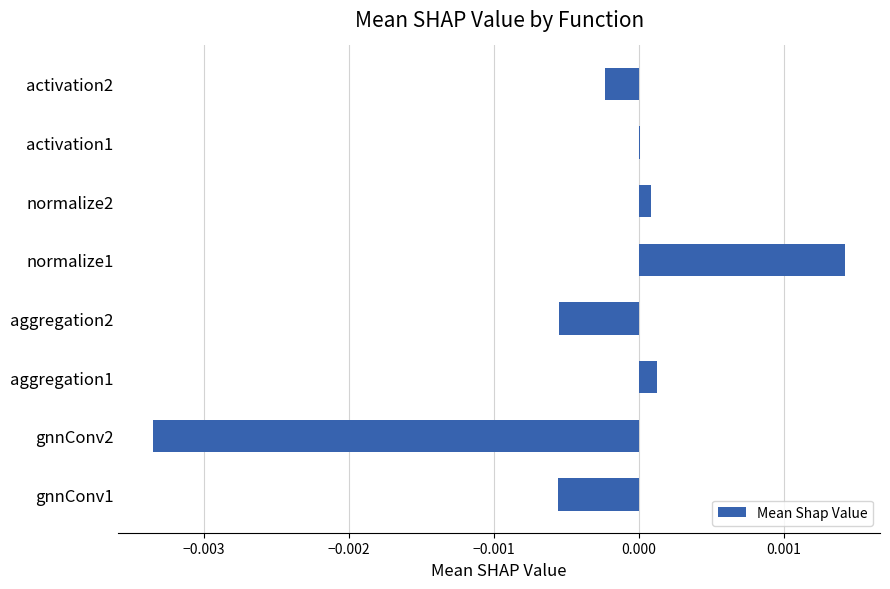

Between gnnConv2 and activation2, which is larger?

activation2